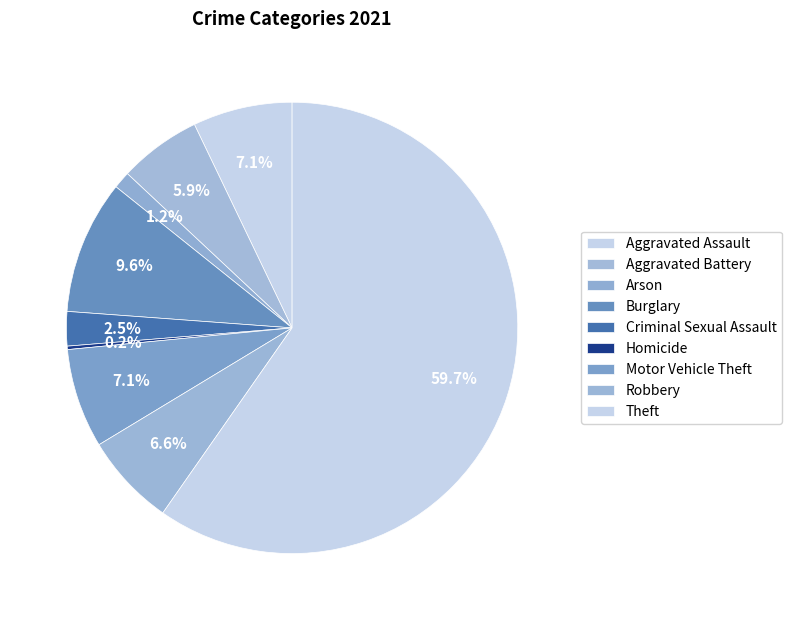

What percentage is NOT represented by Robbery?

93.4%